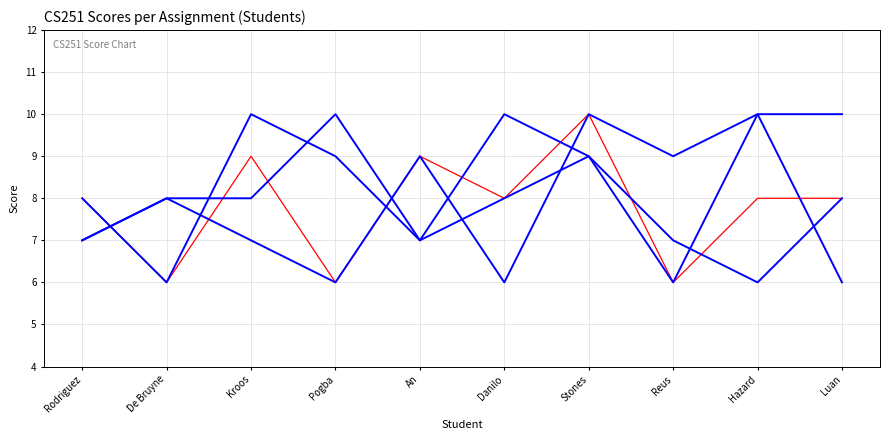

Rank the series at De Bruyne from highest to lowest value.

_2, _4, _1, _3